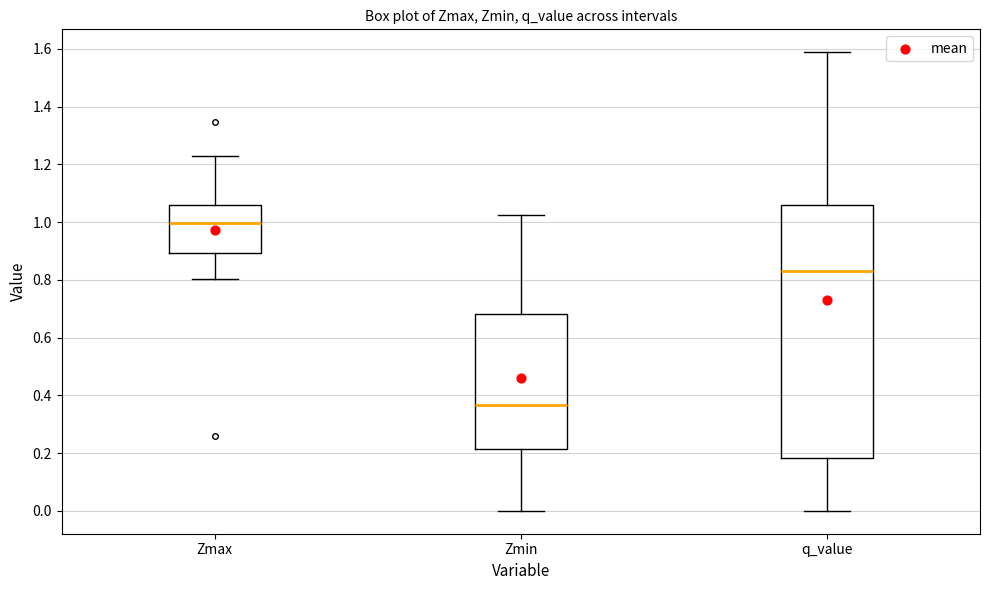

Reading left to right, read every box against the y-axis: the position of its median line, the range the box covers, and the ends of its whiskers. The values are not printed on the chart, so give them approximately, as read against the axis.

Zmax: median 1.00, box 0.90 to 1.06, whiskers 0.80 to 1.22
Zmin: median 0.36, box 0.22 to 0.68, whiskers 0.00 to 1.02
q_value: median 0.84, box 0.18 to 1.06, whiskers 0.00 to 1.58